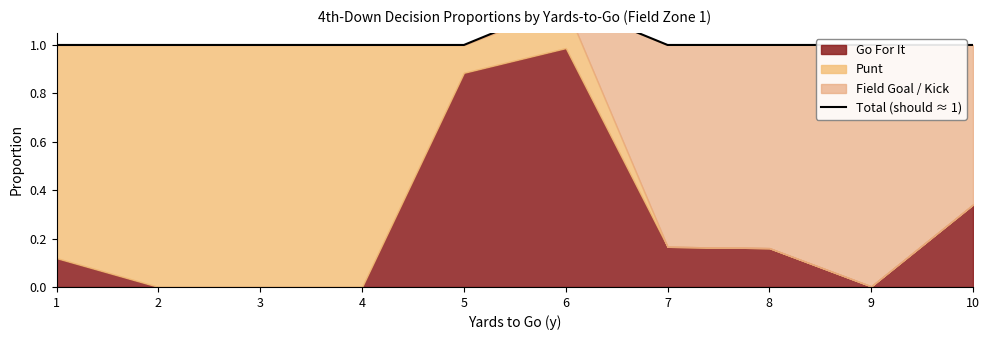

What is the greatest value displayed?

1.2